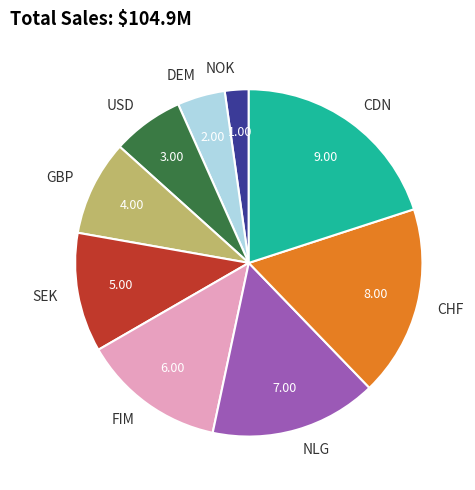

Count the number of slices in the pie.

9